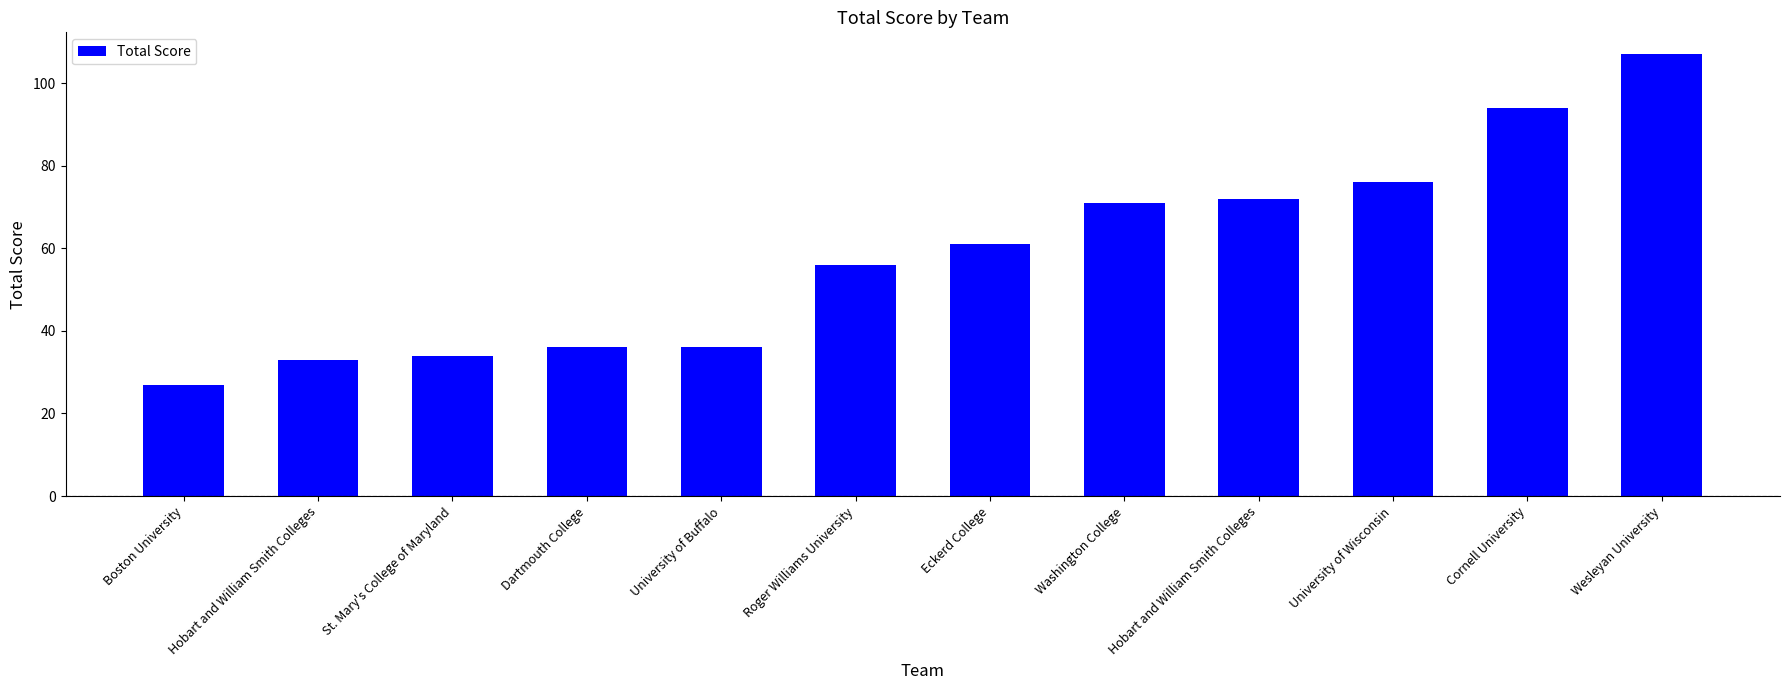

How many bars are there in total?

12